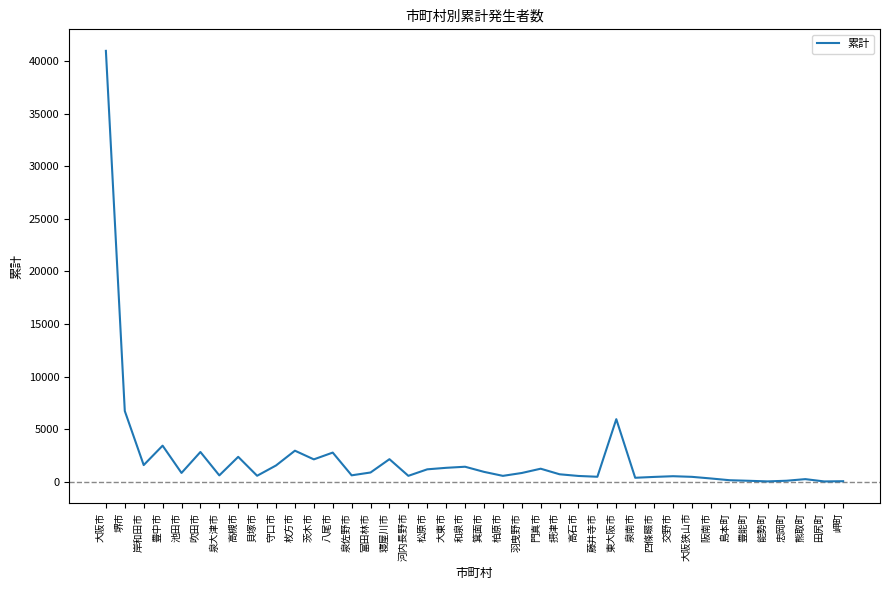

What is the greatest value displayed?

40950